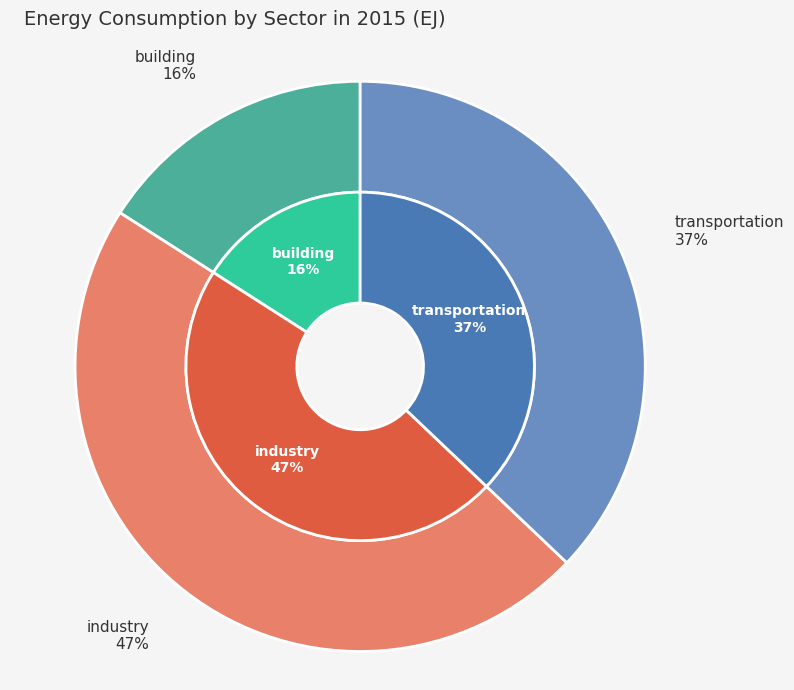

What portion of the pie excludes building?

84.1%